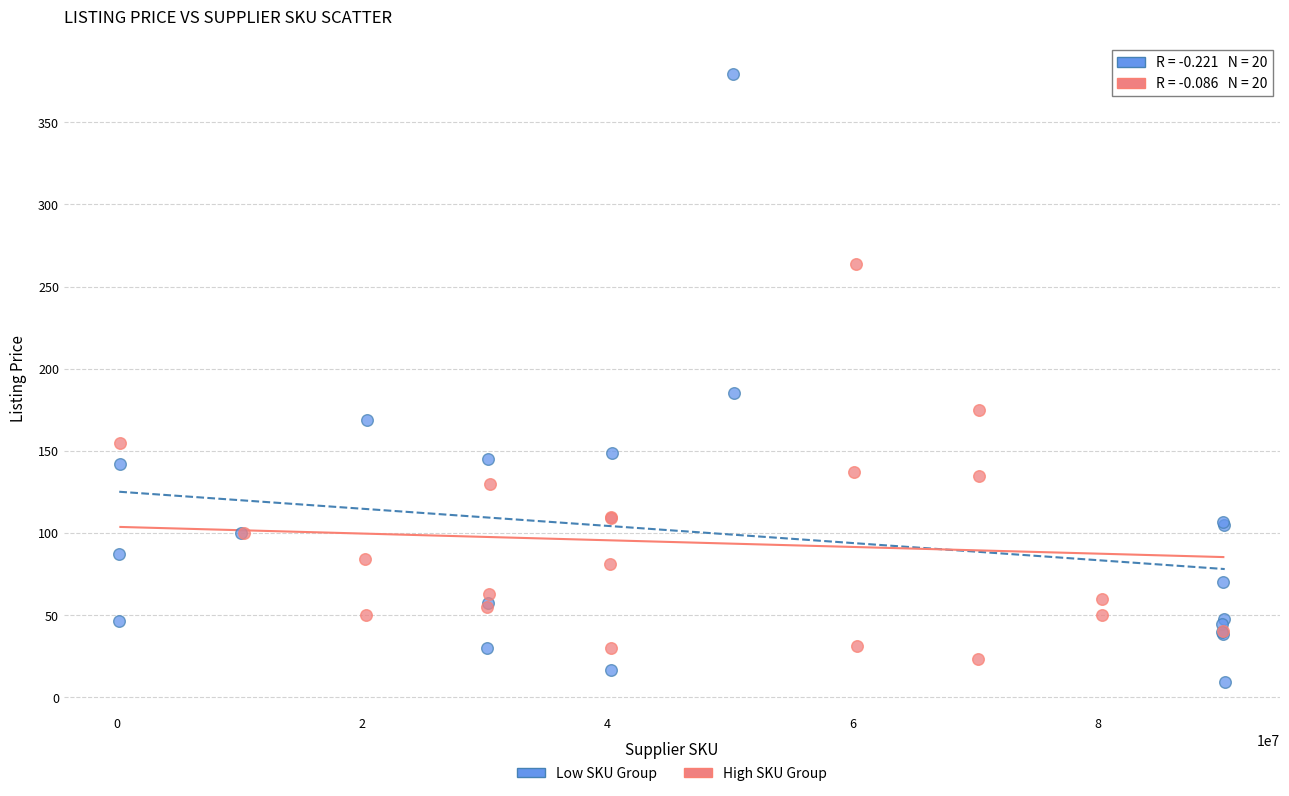

Which series has the largest Y range (max minus min)?

Low SKU Group